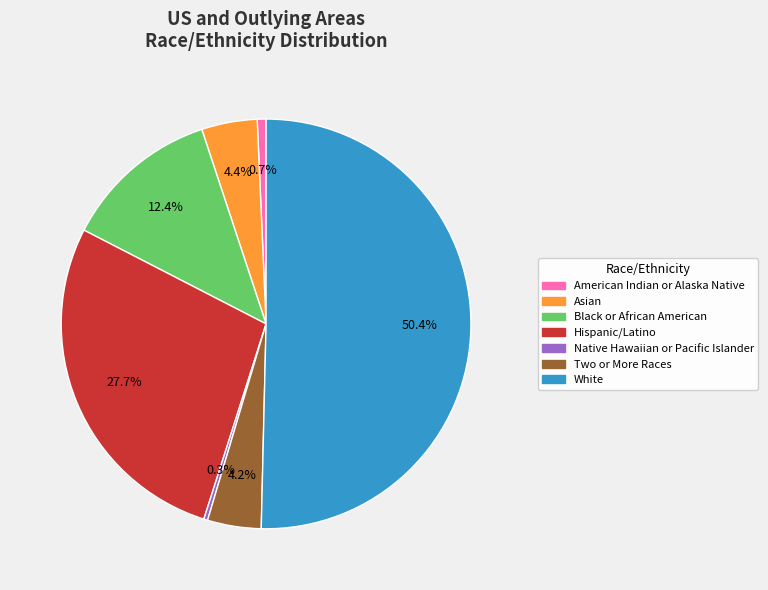

How many segments does this pie chart have?

7